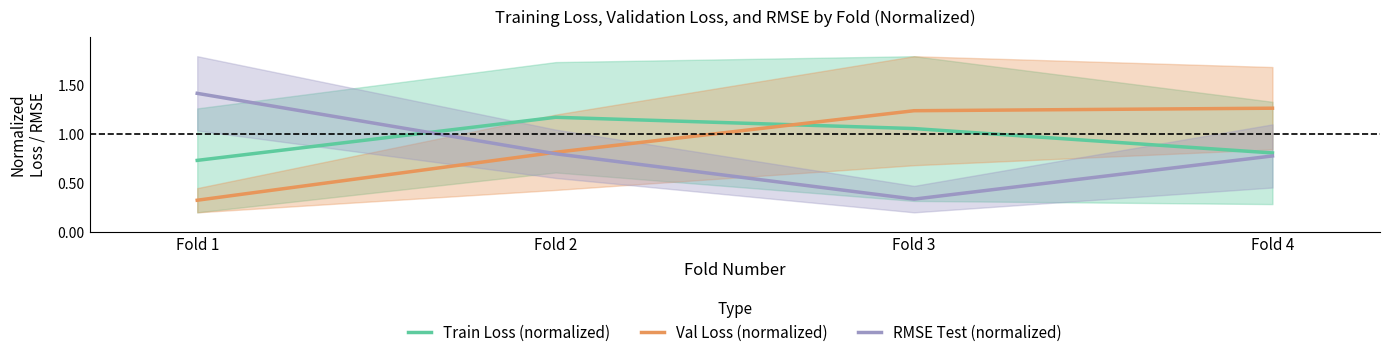

What is the value of the RMSE Test (normalized) point at the 2nd from the left?

0.8